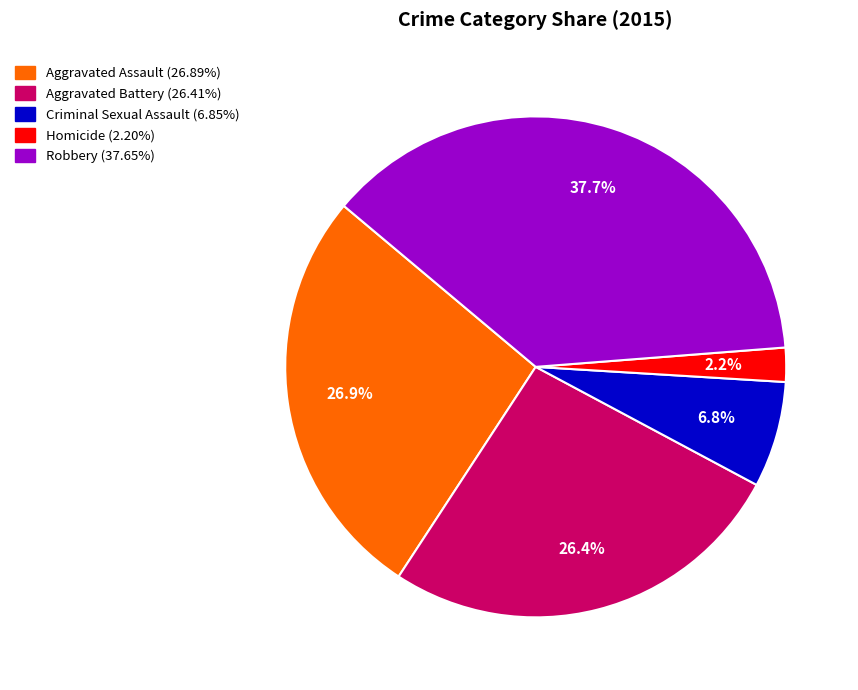

Count the number of slices in the pie.

5